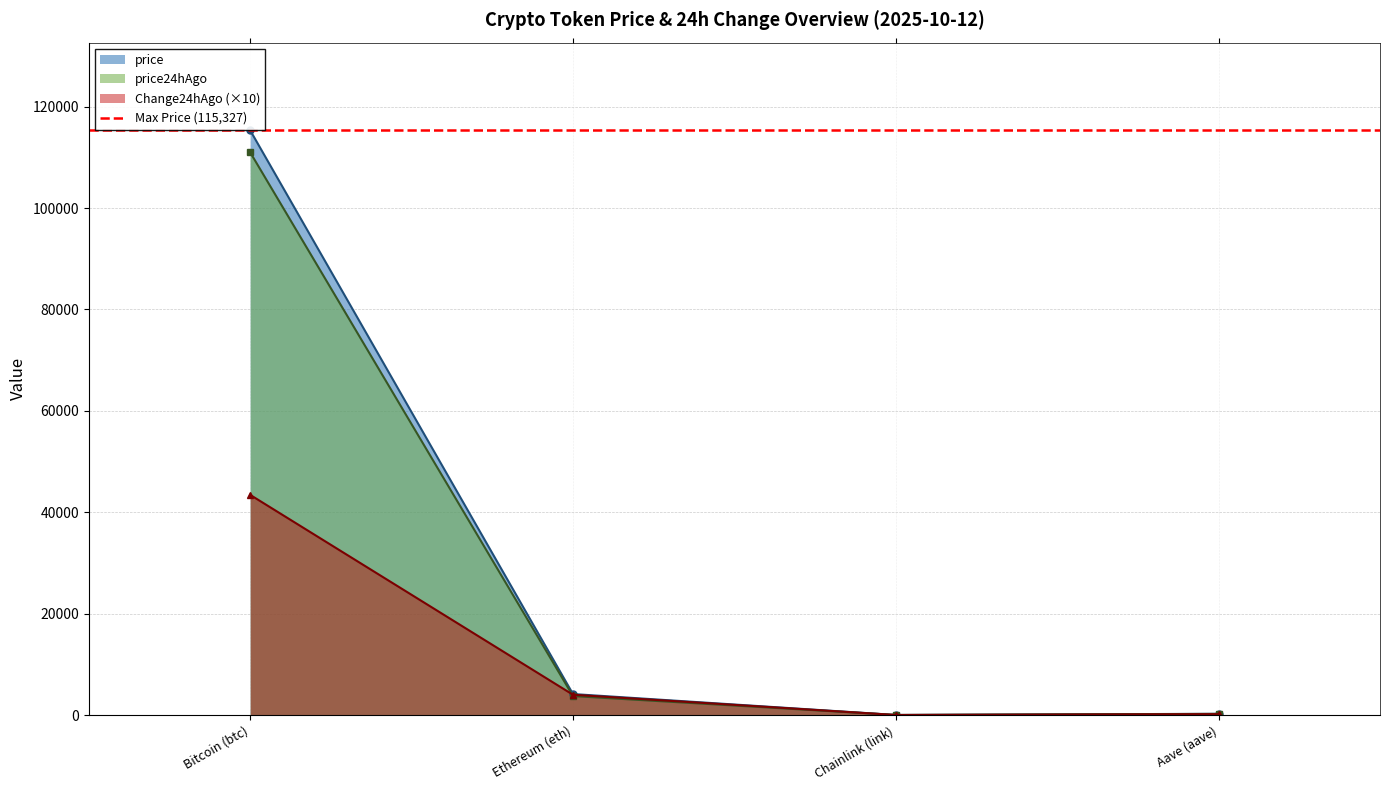

Reading right to left, transcribe all the data shown in this chart.

price: Aave (aave)=252.3	Chainlink (link)=19.0	Ethereum (eth)=4150.2	Bitcoin (btc)=115327.0
price24hAgo: Aave (aave)=233.7	Chainlink (link)=17.2	Ethereum (eth)=3749.3	Bitcoin (btc)=110984.0
Change24hAgo: Aave (aave)=186.6	Chainlink (link)=18.0	Ethereum (eth)=4009.0	Bitcoin (btc)=43430.0